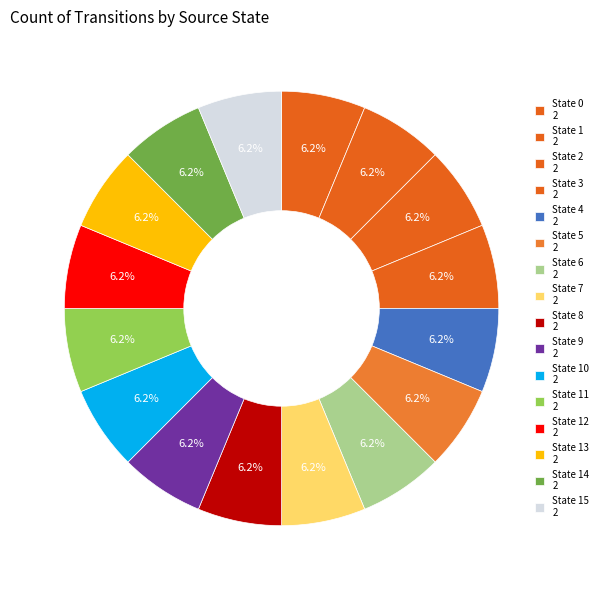

Which category has the smallest portion of the pie?

state 7